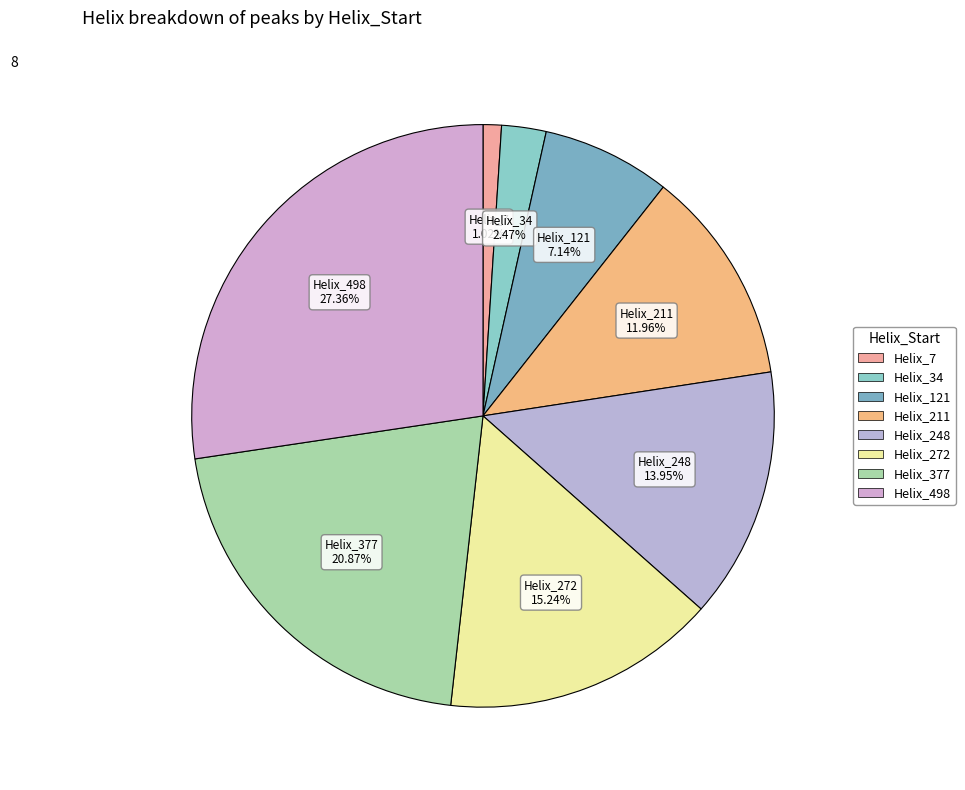

Which has a higher value, Helix_121 or Helix_498?

Helix_498